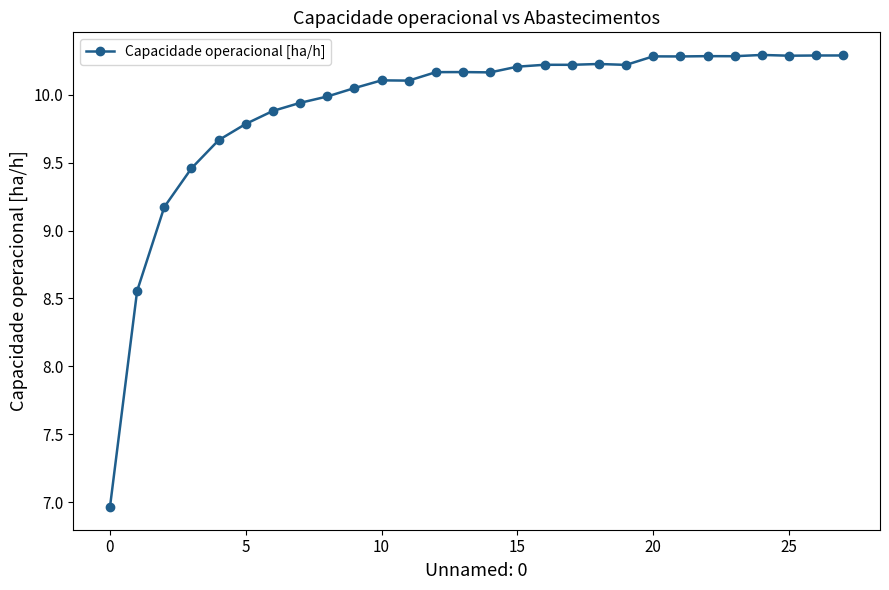

What is the greatest value displayed?

10.3